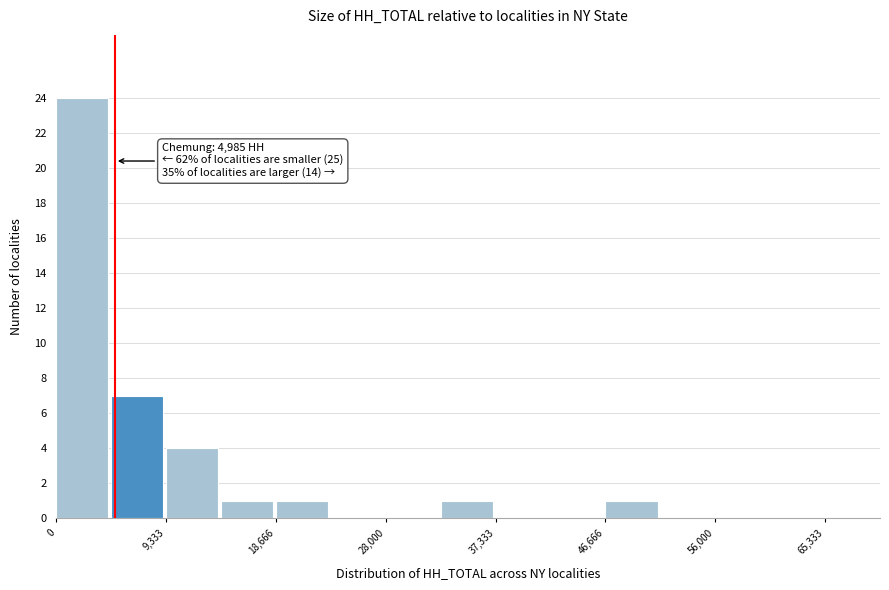

Which range on the x-axis has the tallest bar?

0 to 5000